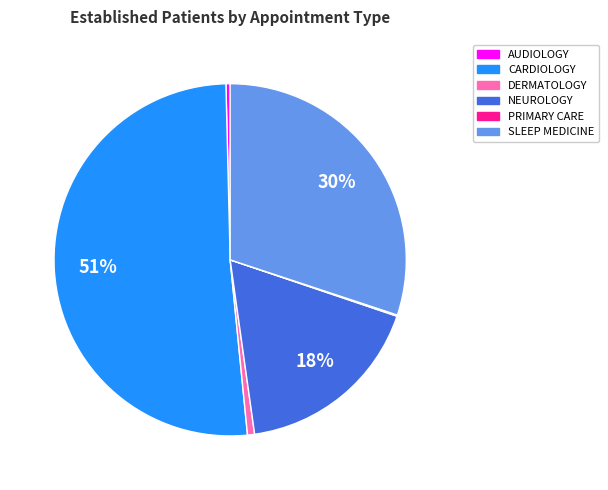

To the nearest percent, what is the average slice percentage?

17%